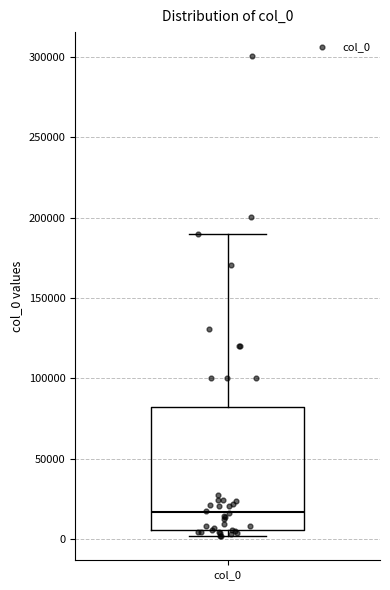

Where is the upper edge of the box for col_0 on the y-axis? The values are not printed on the chart, so give them approximately, as read against the axis.

80000